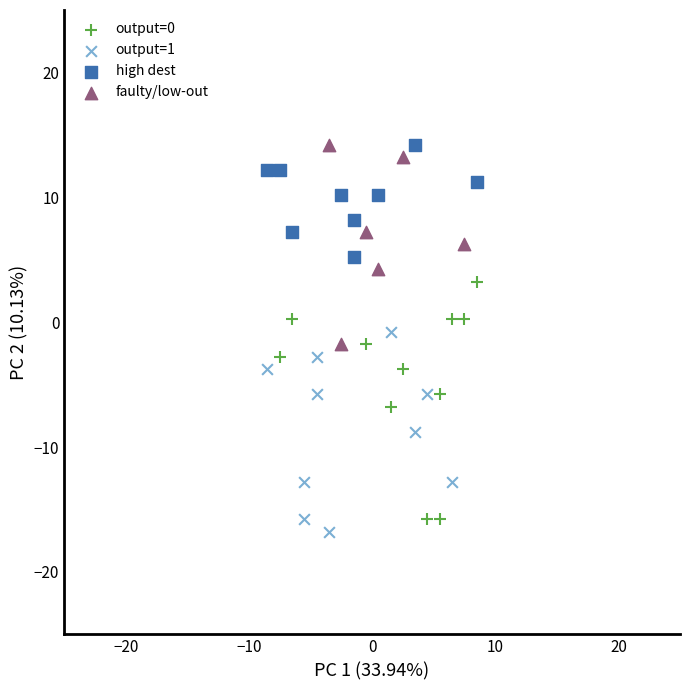

What are all the series names shown in the legend?

output=0, output=1, high dest, faulty/low-out